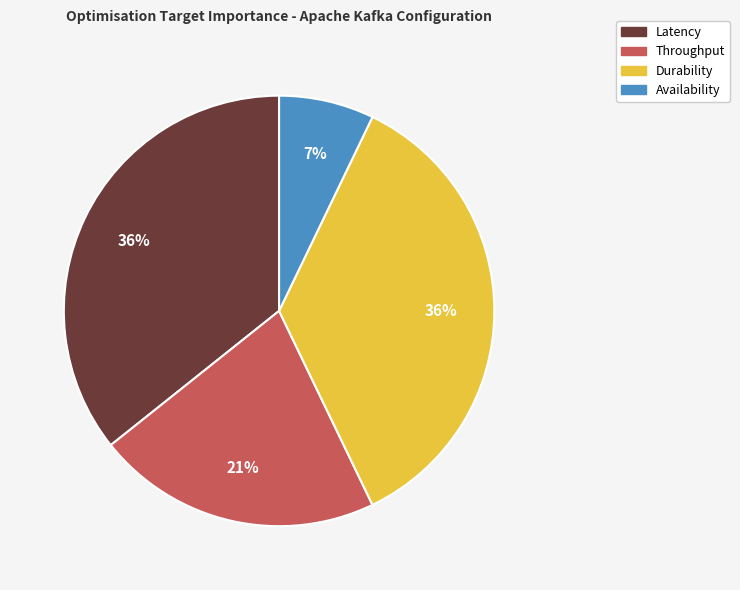

Do Durability and Availability together represent more than half of the pie?

No